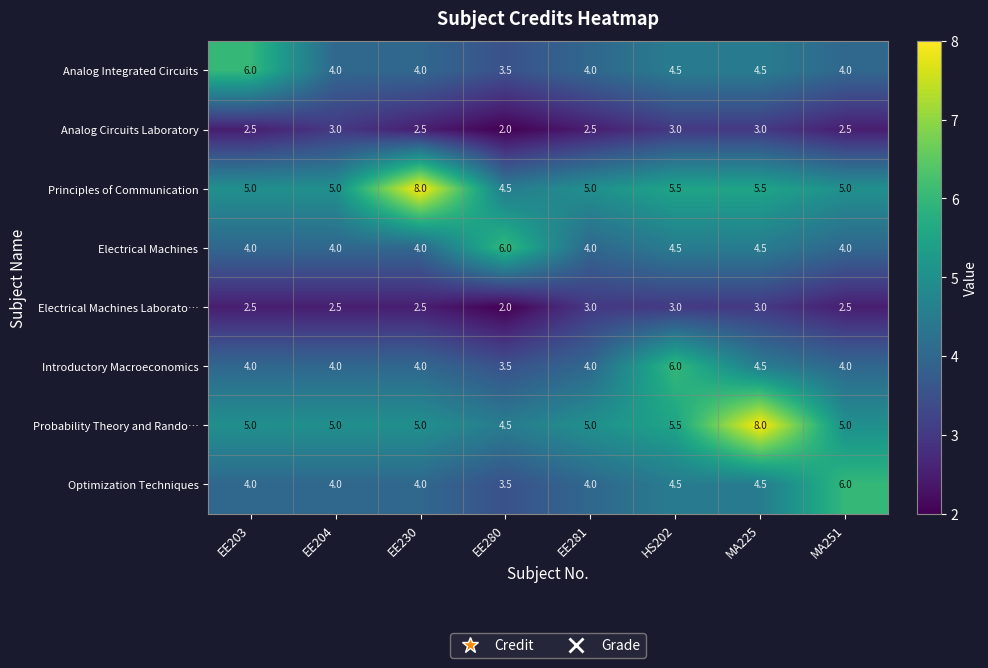

How many data points does each series have?

8